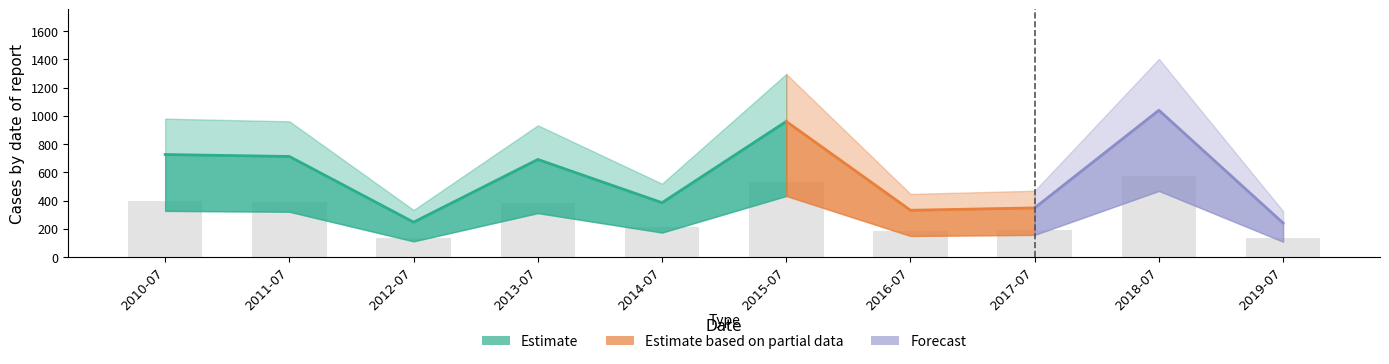

Which label corresponds to the smallest value in the chart?

2019-07